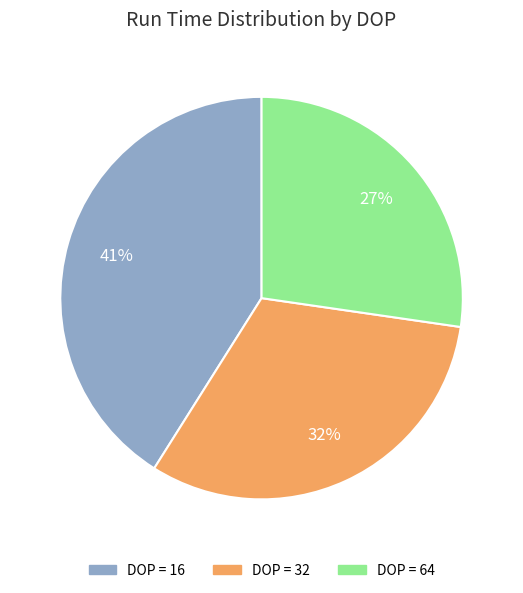

Which slice is the largest?

DOP = 16